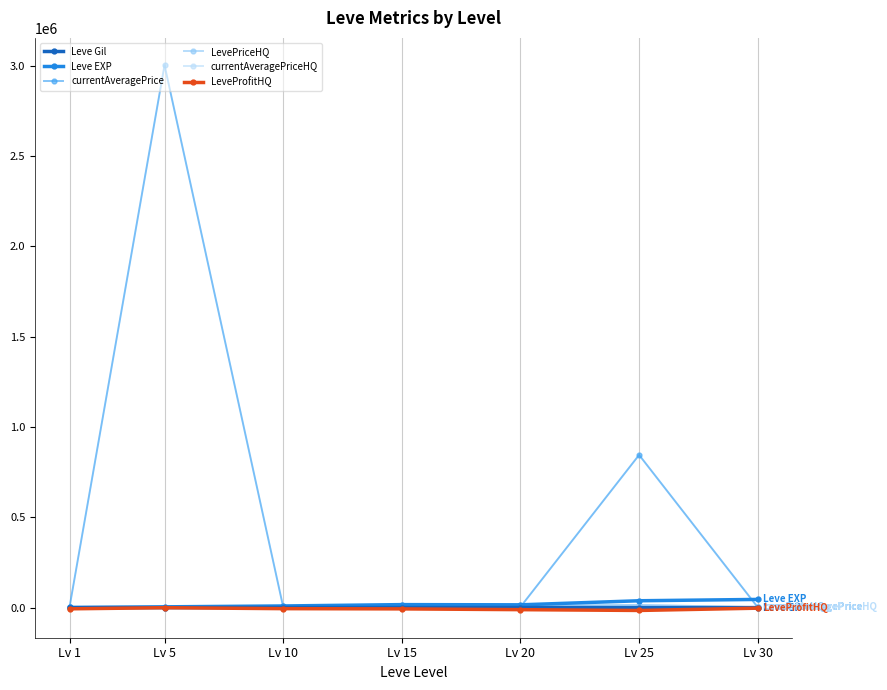

Which category has the highest value across all series?

Lv 5